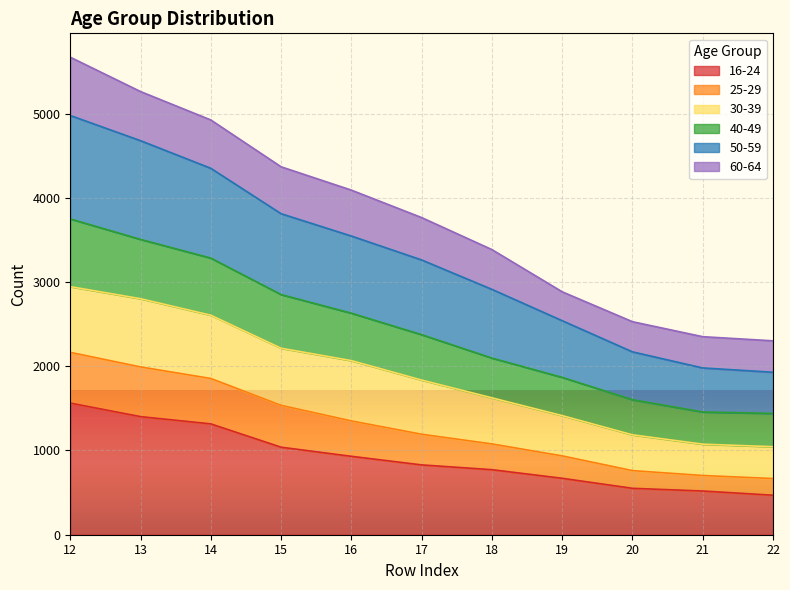

What value does the 16-24 series have at 15?

1039